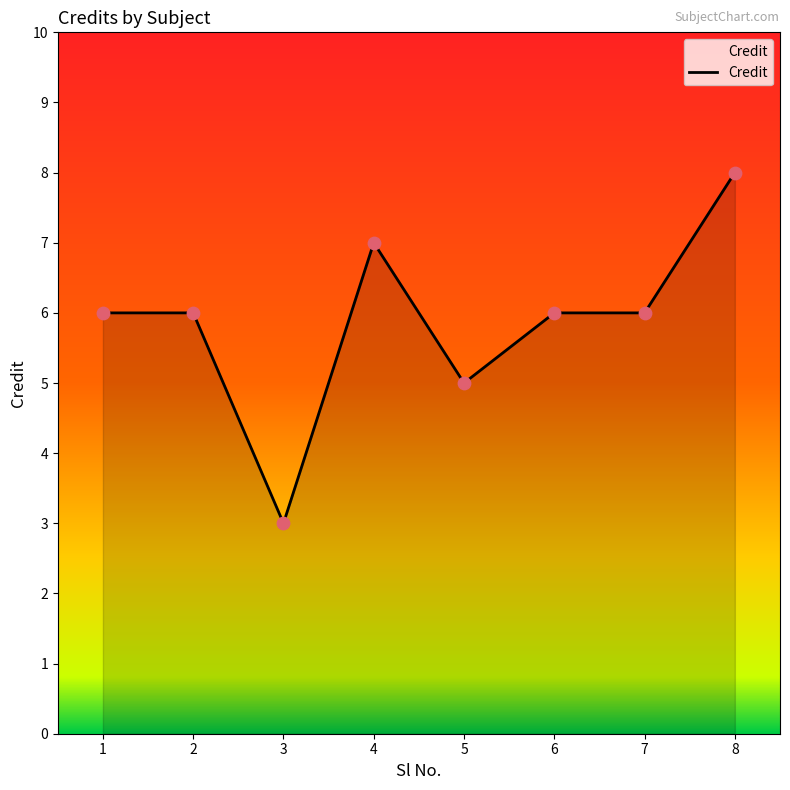

Approximately how many times larger is the value at 8 compared to 1?

1.3